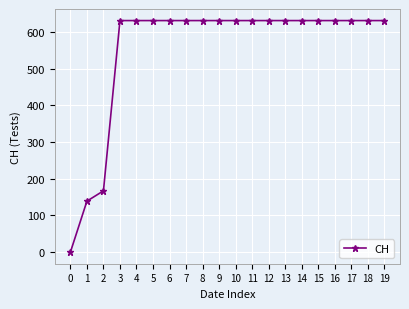

What is the value of the 11th point from the left?

631